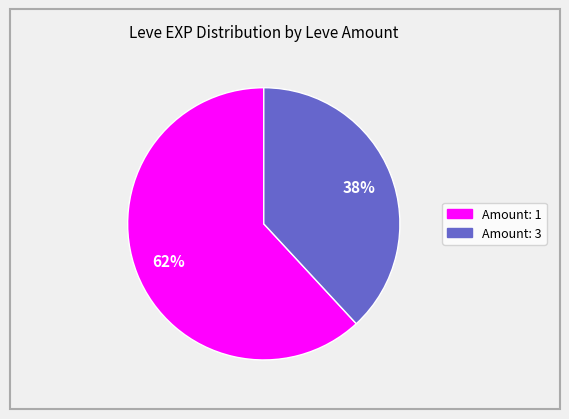

To the nearest percent, what is the difference between the largest and smallest slice percentages?

24%